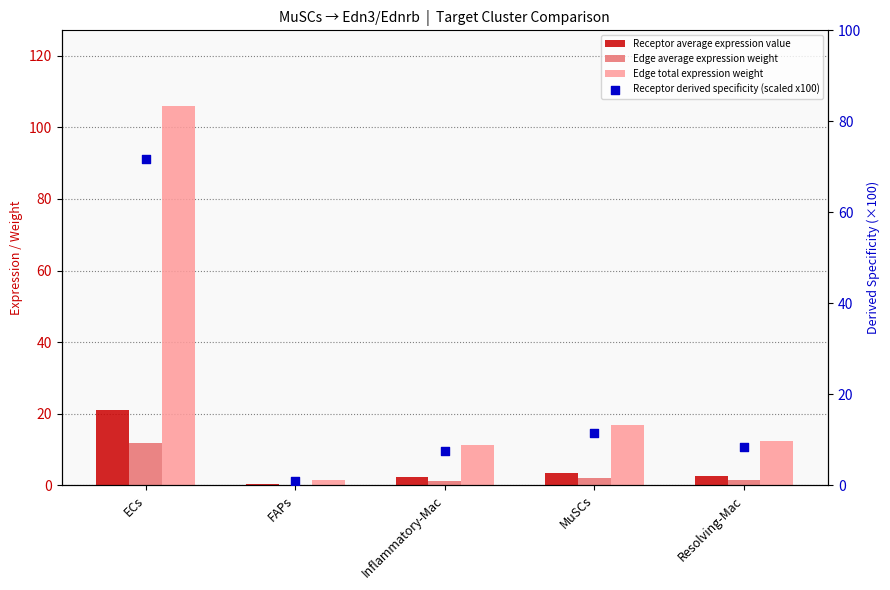

At how many categories does at least one series exceed 45?

1